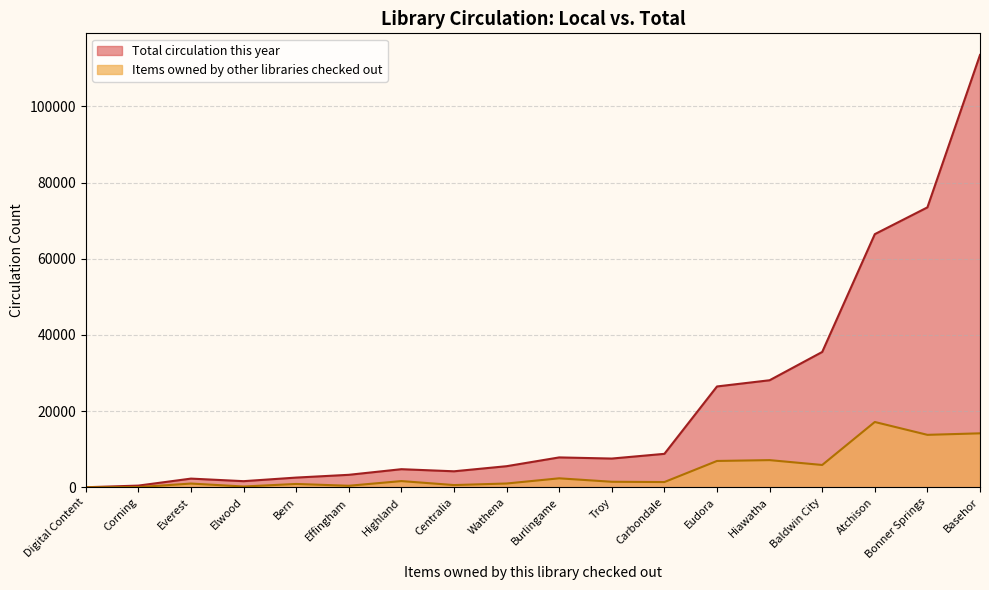

Which category has the highest value across all series?

Basehor